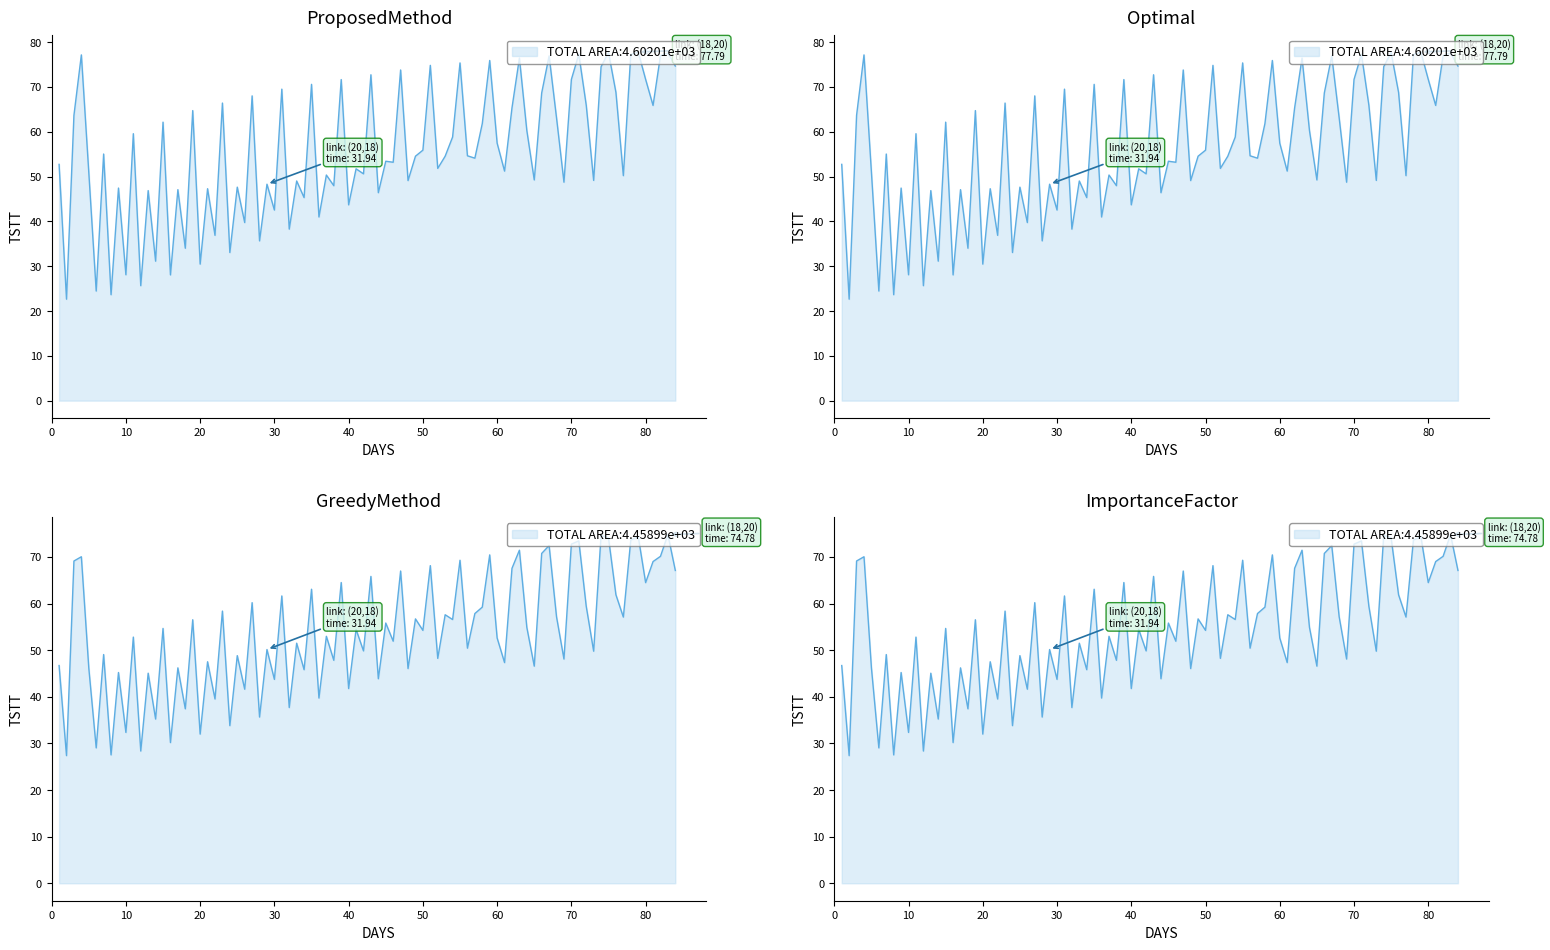

Between 4 and 14, which is larger?

4